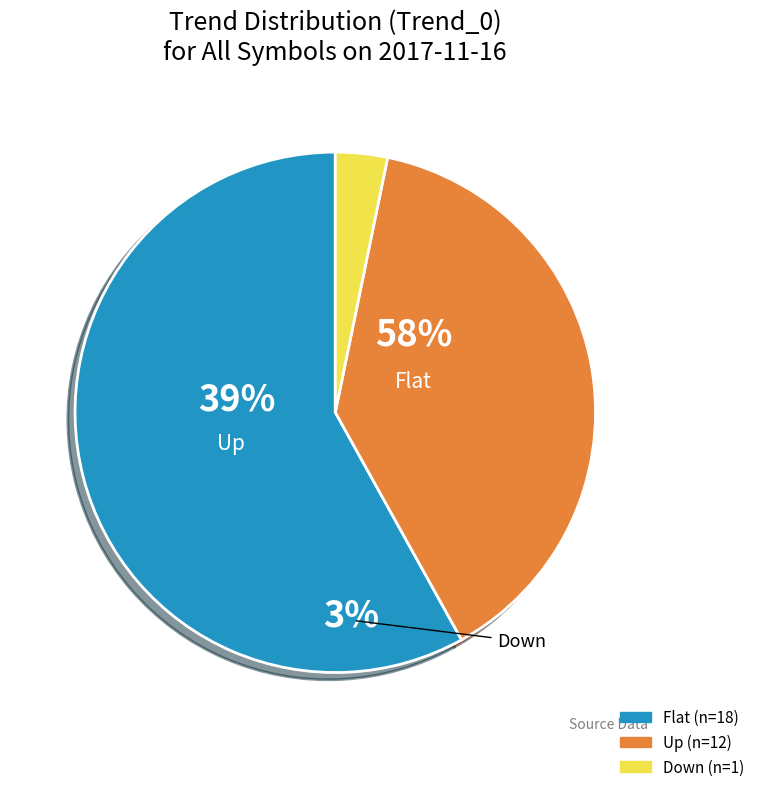

Is there any slice that represents more than half of the pie?

Yes